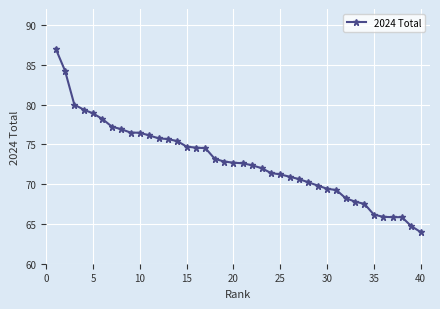

What is the greatest value displayed?

87.0